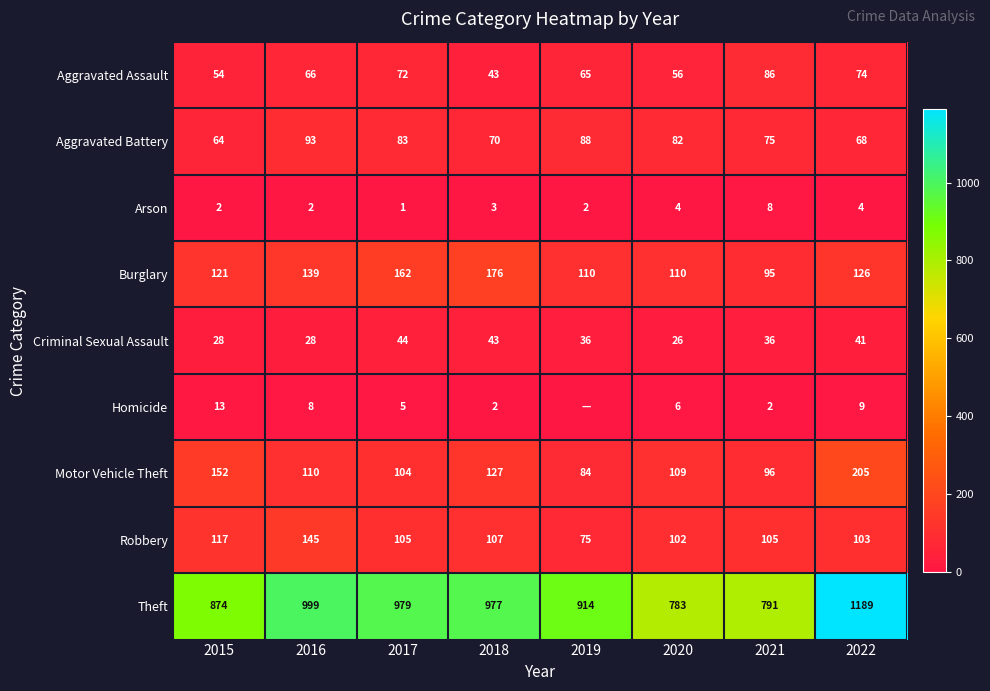

What is the difference between the Robbery values at 2022 and 2019?

28